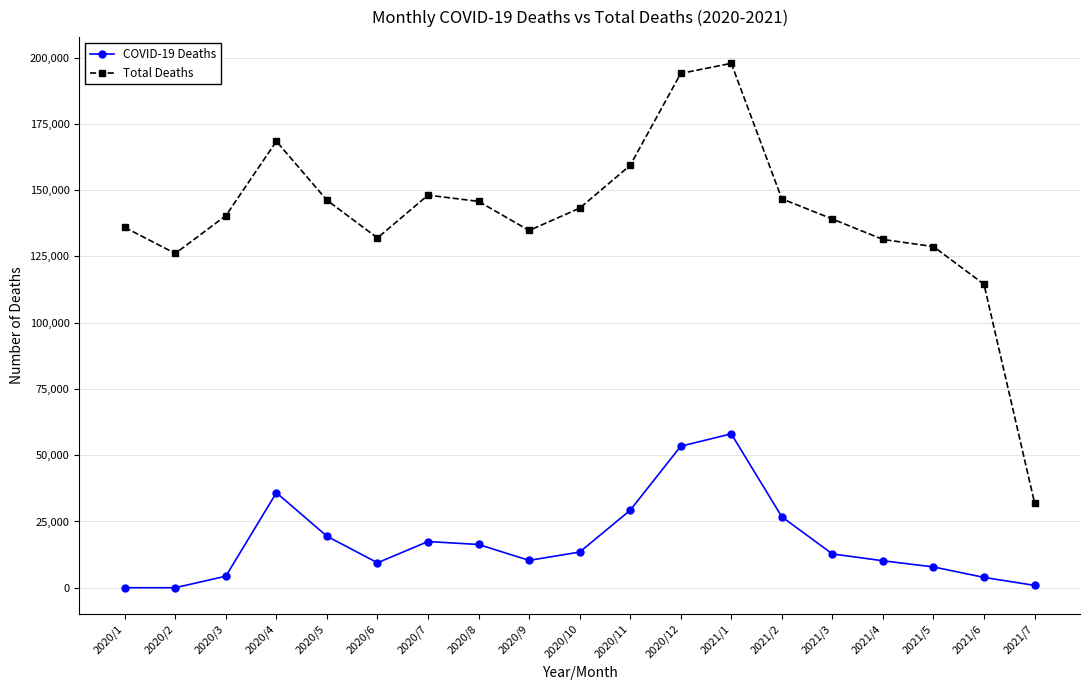

What is the label of the 16th point from the right?

2020/4